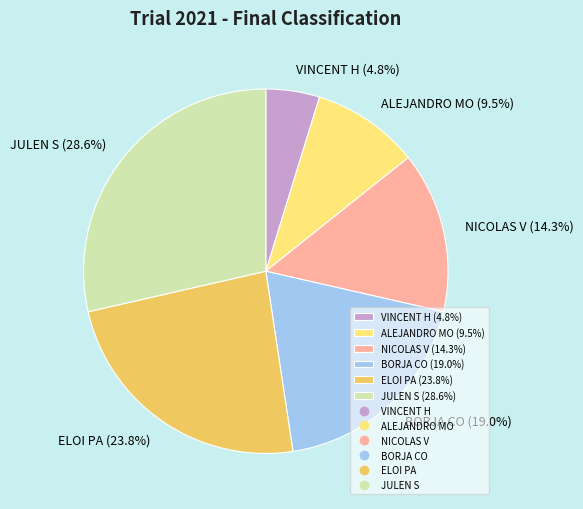

What is the largest slice in the pie chart?

JULEN S